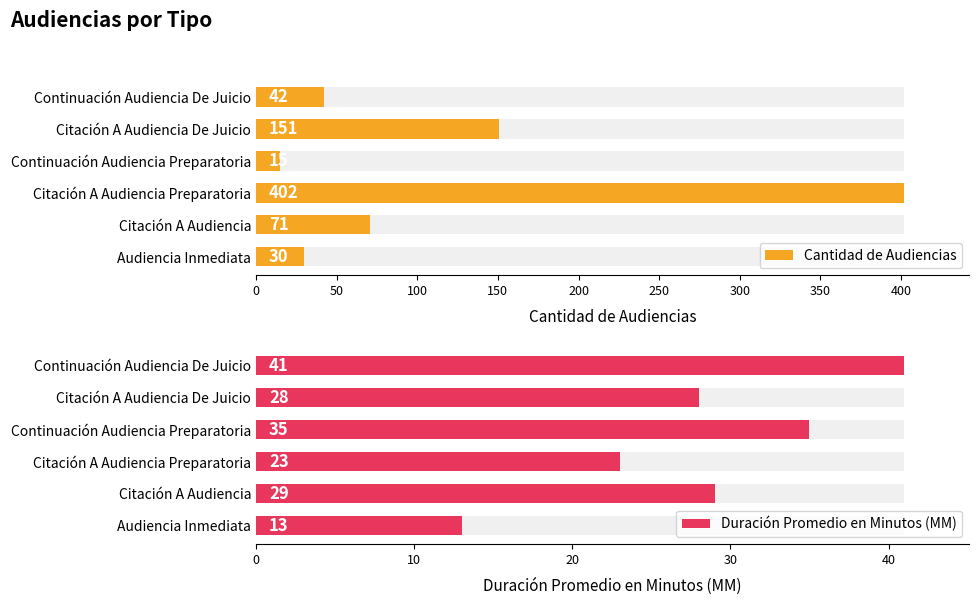

Which series has the widest spread of values?

Cantidad de Audiencias